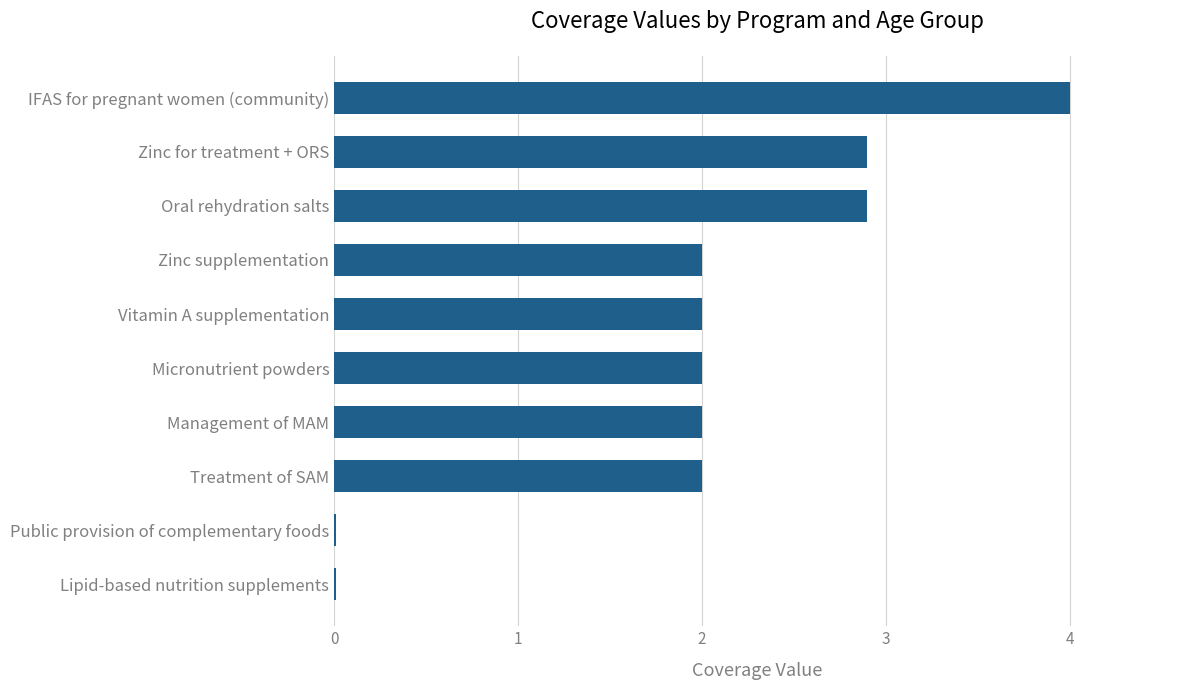

What is the greatest value displayed?

4.0